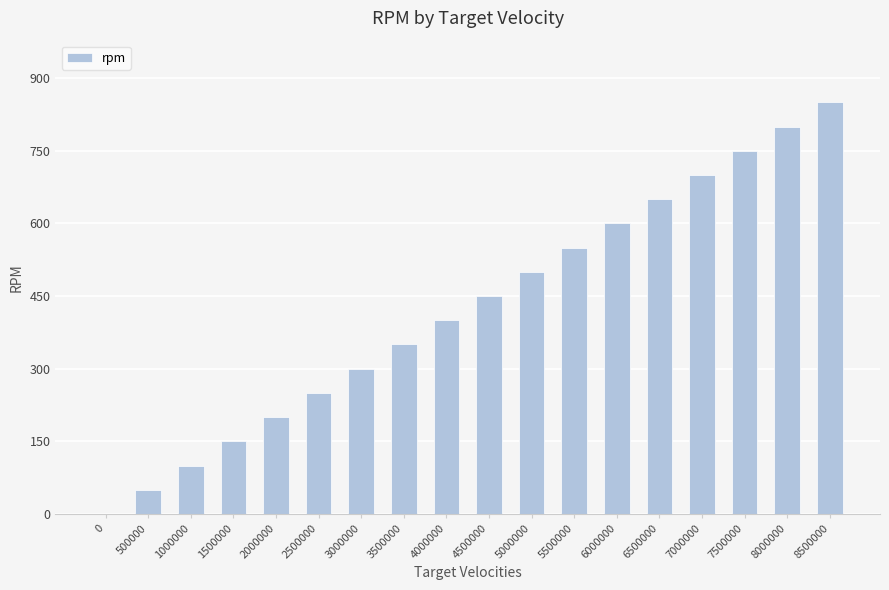

What is the sum of the values at 1500000 and 8000000?

950